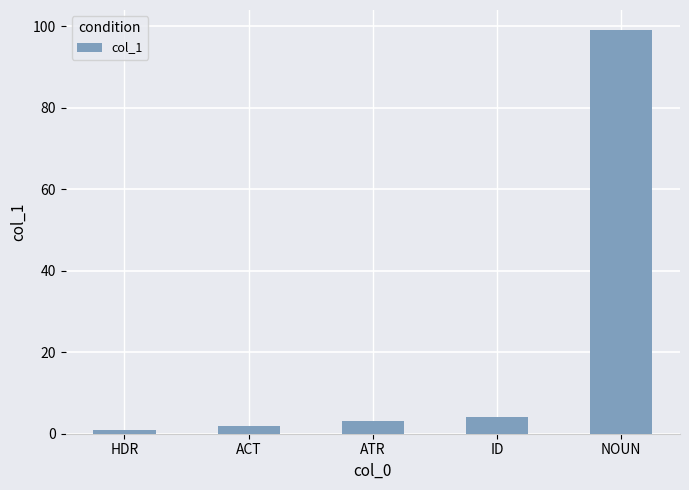

Reading left to right, list all the values displayed in this chart.

1	2	3	4	99